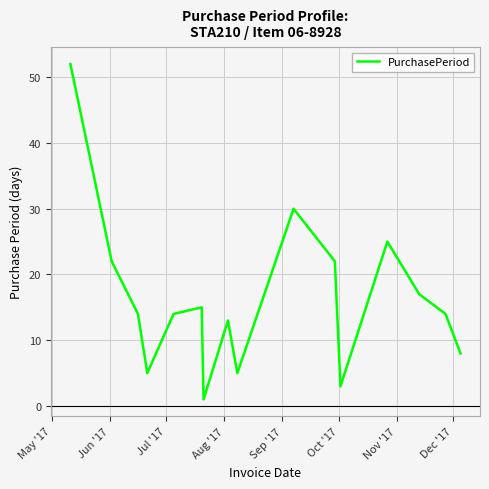

What is the difference between the maximum and minimum values?

51